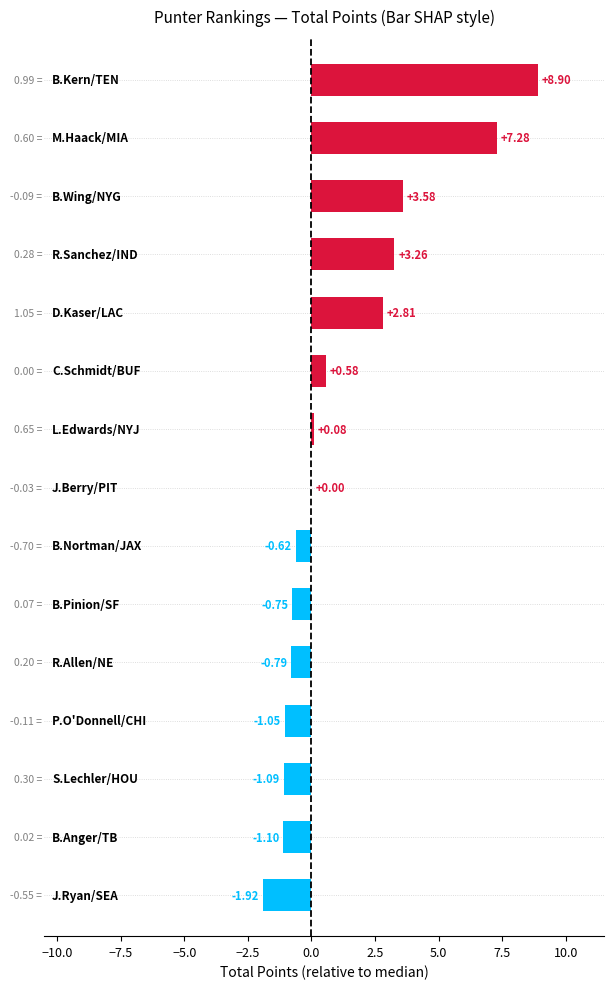

What is the sum of all values?

19.2